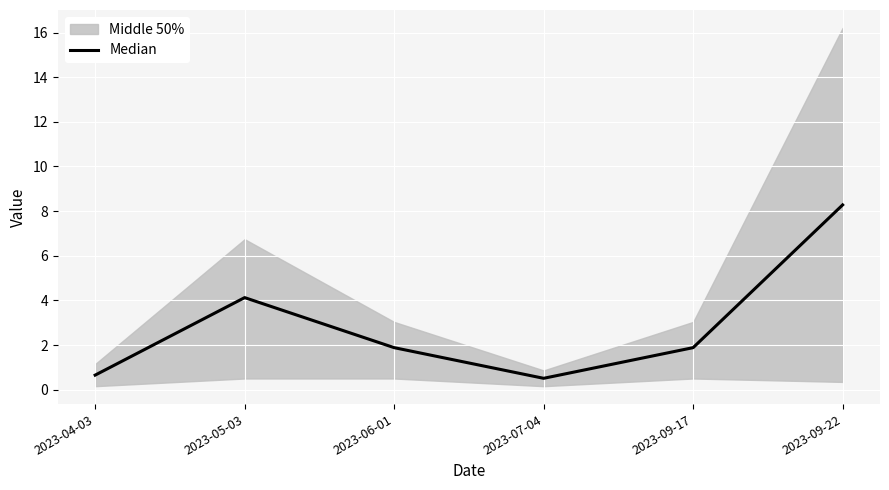

What is the value of the 3rd point from the left?

1.9